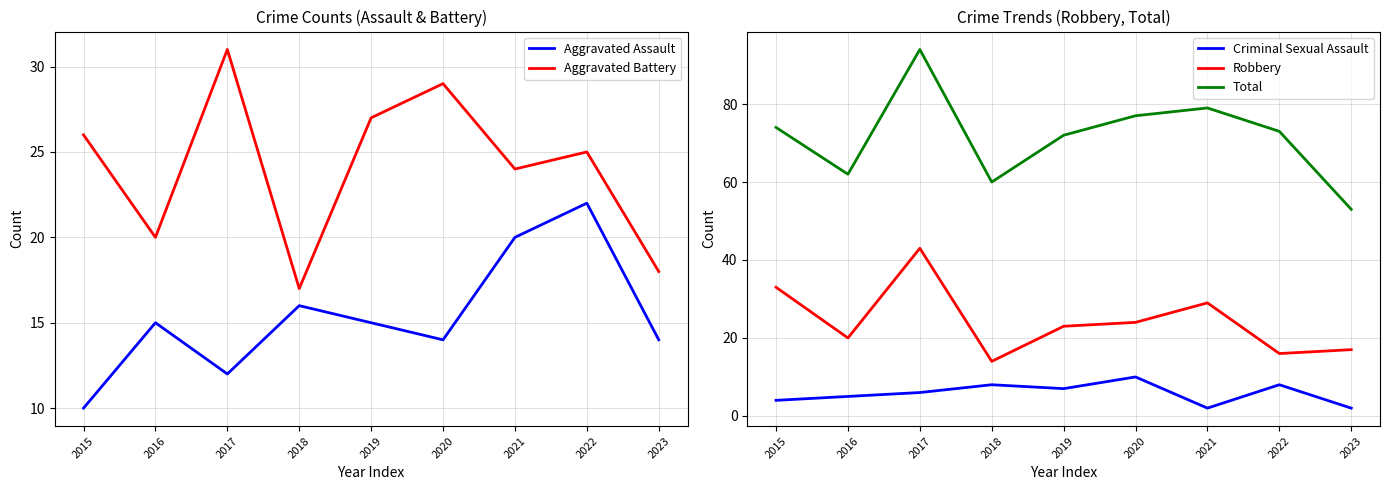

Which series changed the most between 2016 and 2018?

Robbery